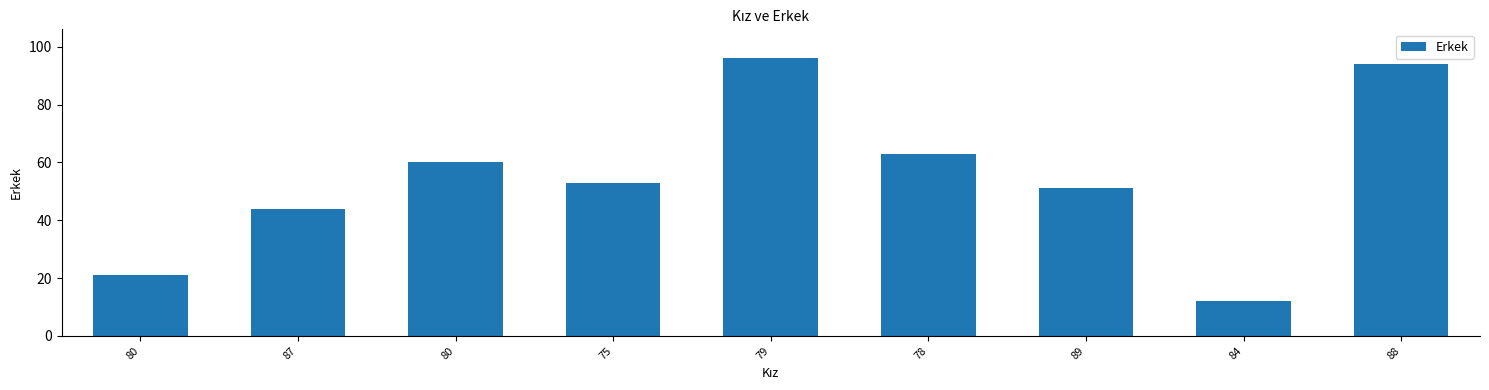

At which label does the data first exceed 53?

80